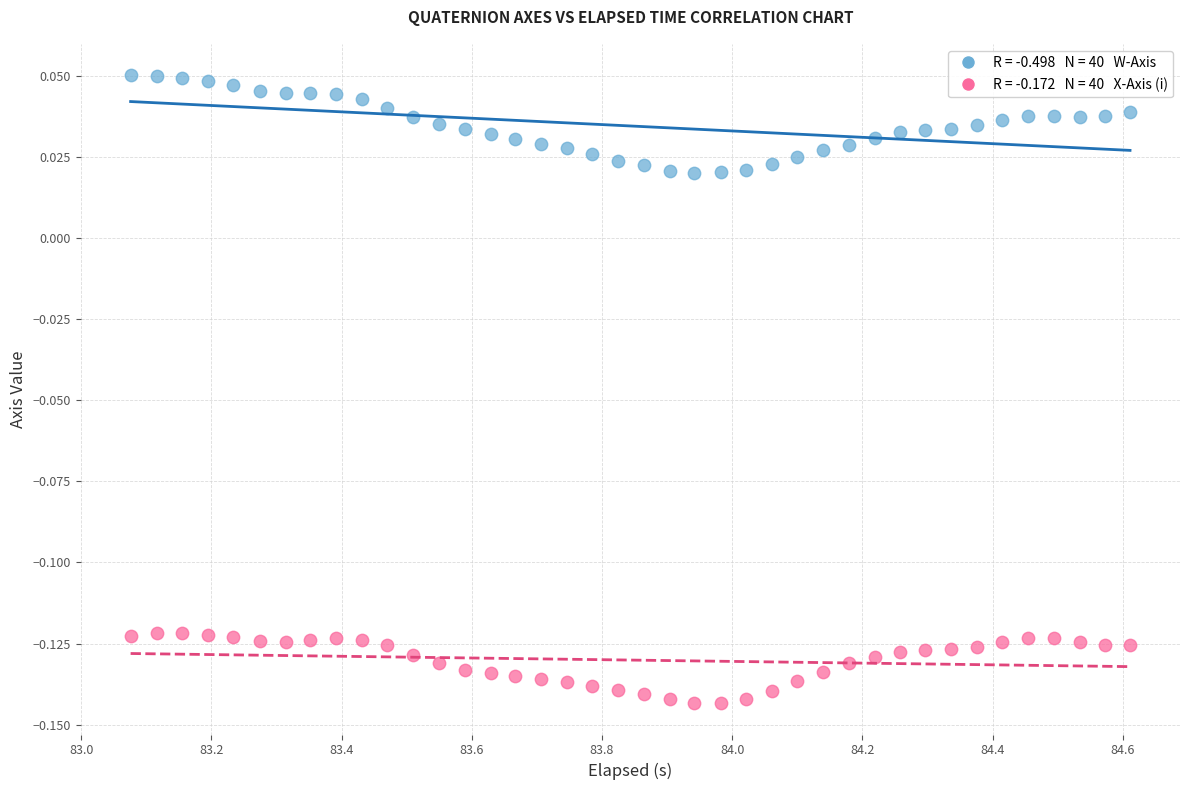

Across all data points, what is the range of X values (max minus min)?

1.5